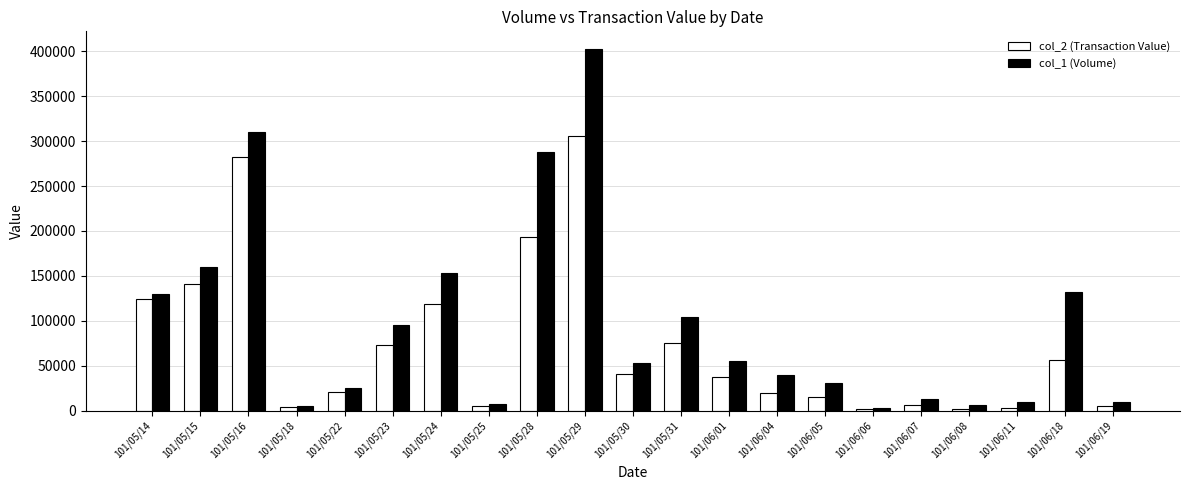

How many bars are there in each group?

2